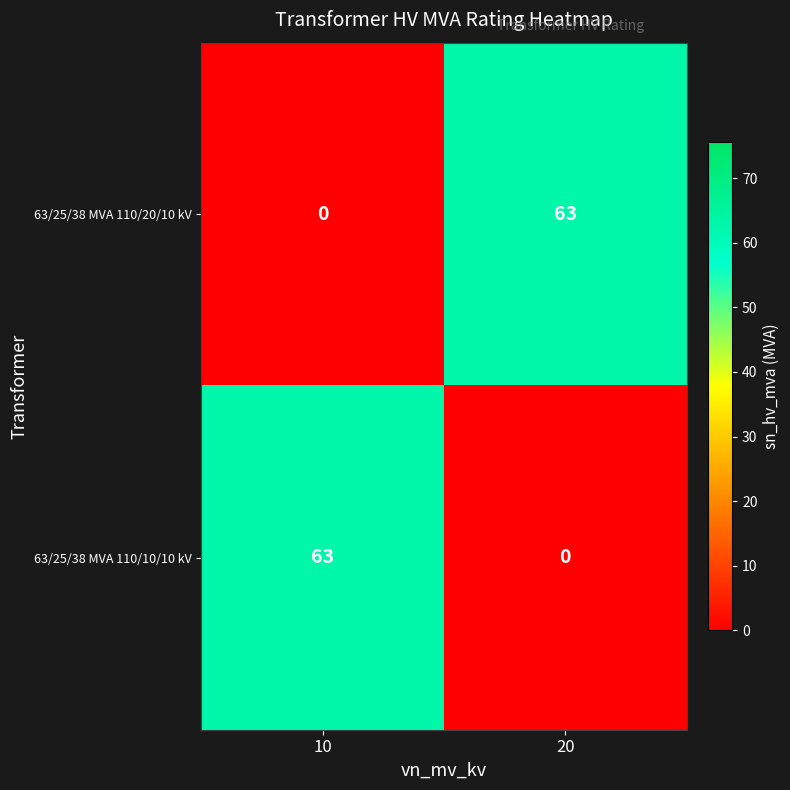

How many distinct data groups are displayed?

2